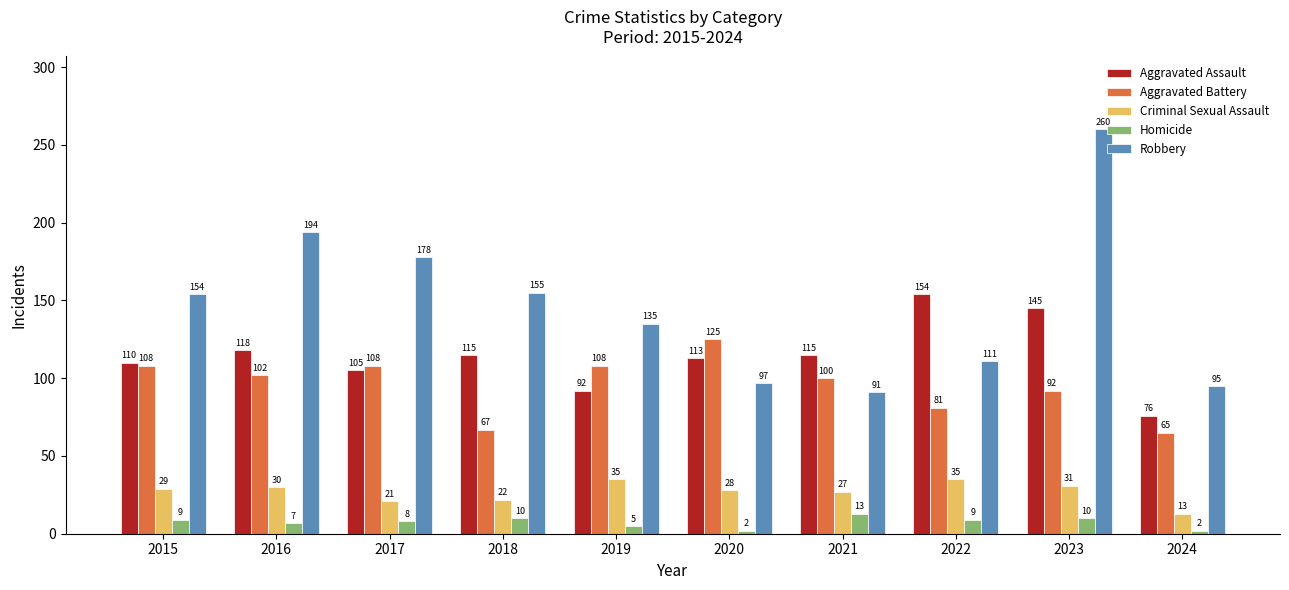

Is the value of Criminal Sexual Assault at 2015 greater than the value of Homicide at 2016?

Yes